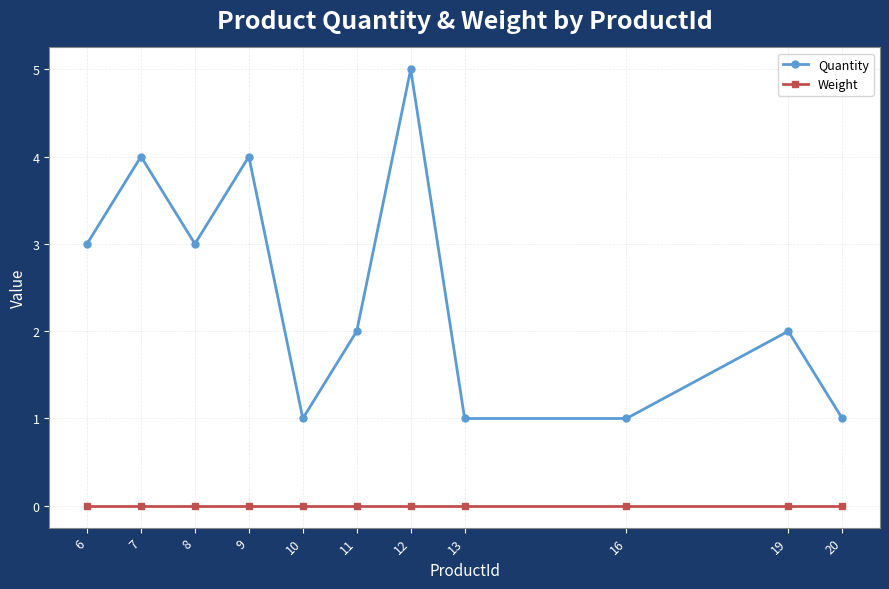

What is the sum of all Quantity values?

27